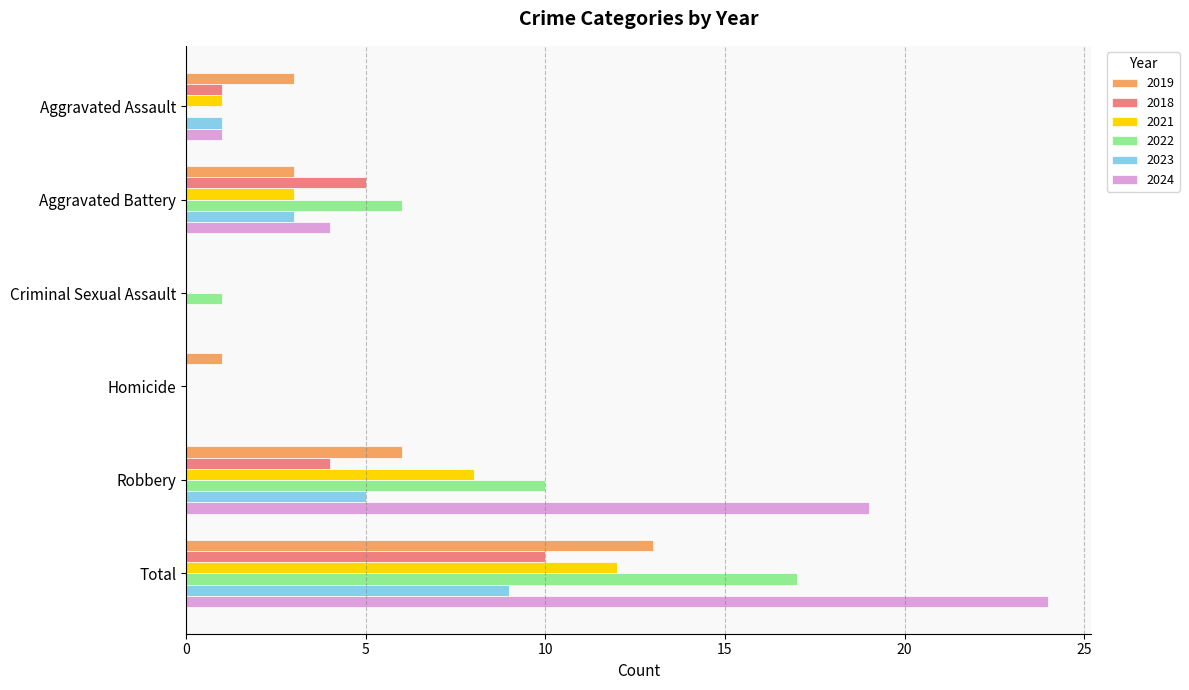

The value of 2023 at Homicide is 4. True or false?

False